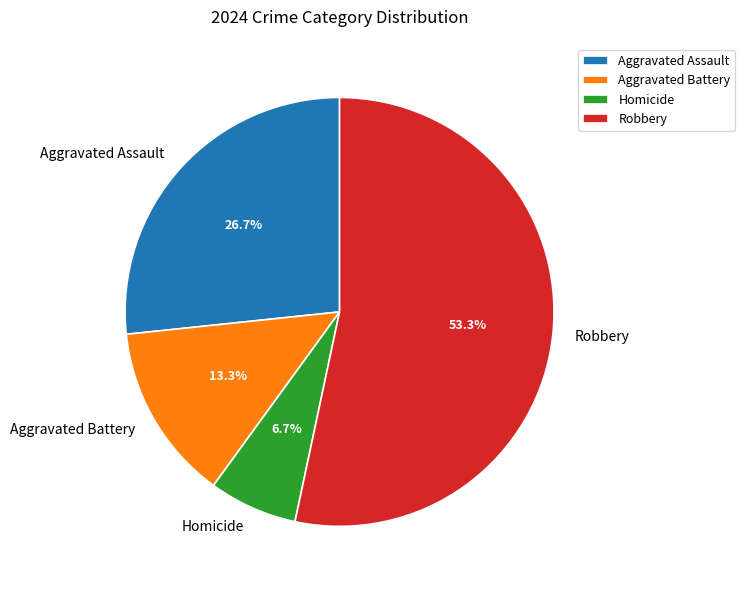

Which has a higher value, Robbery or Aggravated Battery?

Robbery